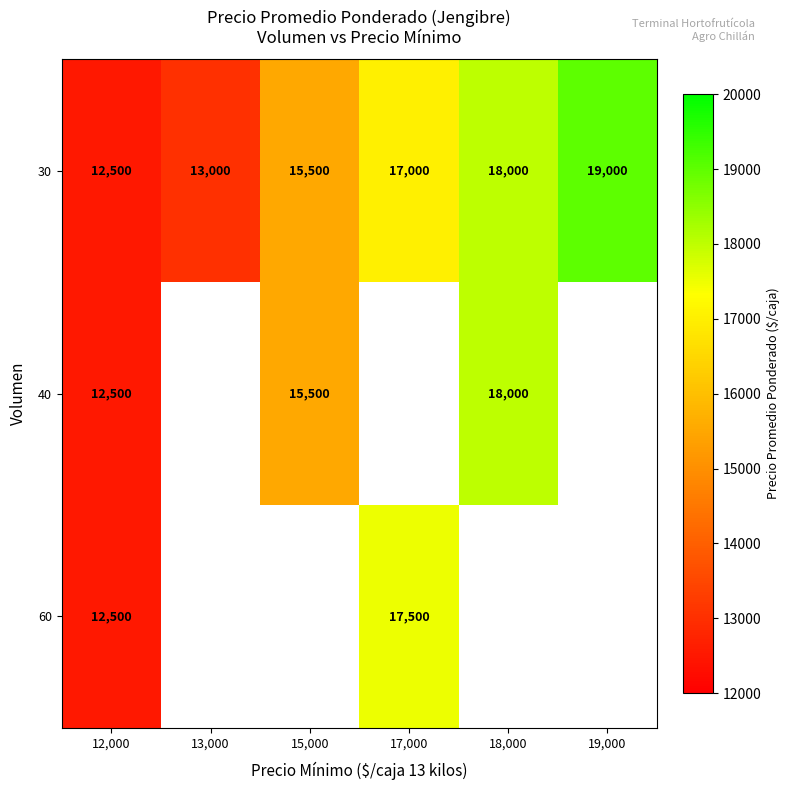

Where is 30 nearest to the value 15750?

15,000